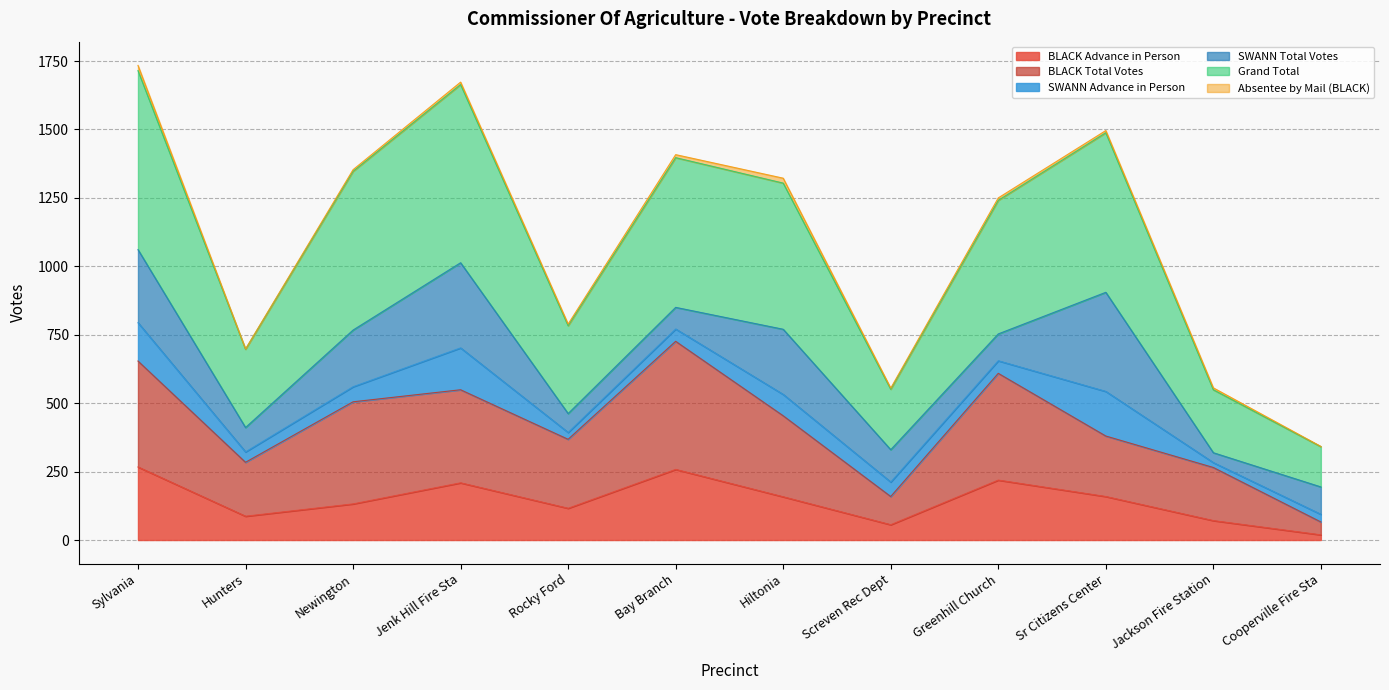

At which category does Grand Total reach its first local valley?

Hunters